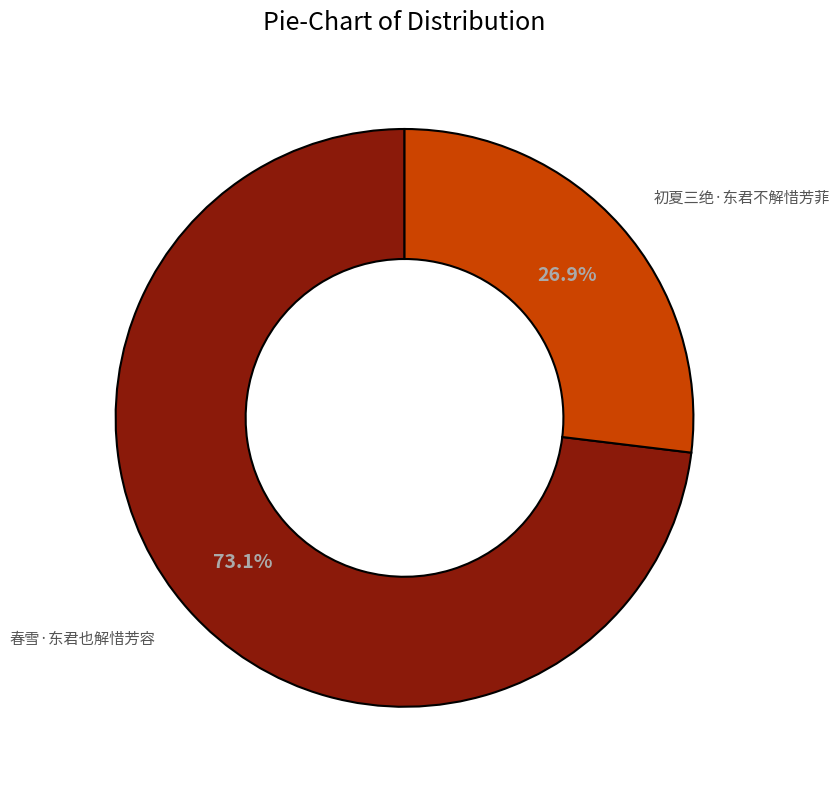

Is there a majority slice in this chart?

Yes